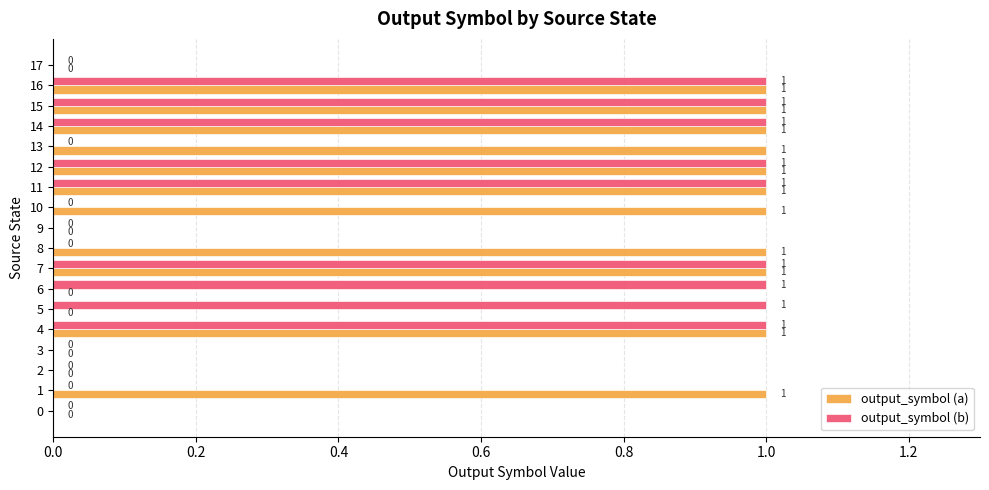

Which series has the largest total across all categories?

output_symbol (a)